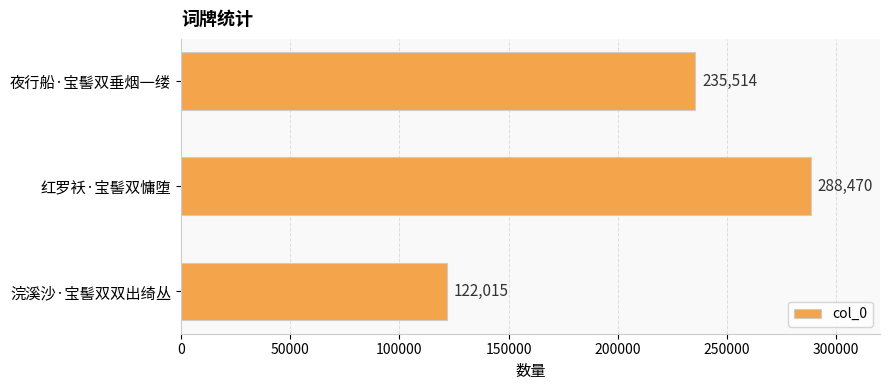

Reading top to bottom, list all the values displayed in this chart.

夜行船·宝髻双垂烟一缕=235514	红罗袄·宝髻双慵堕=288470	浣溪沙·宝髻双双出绮丛=122015